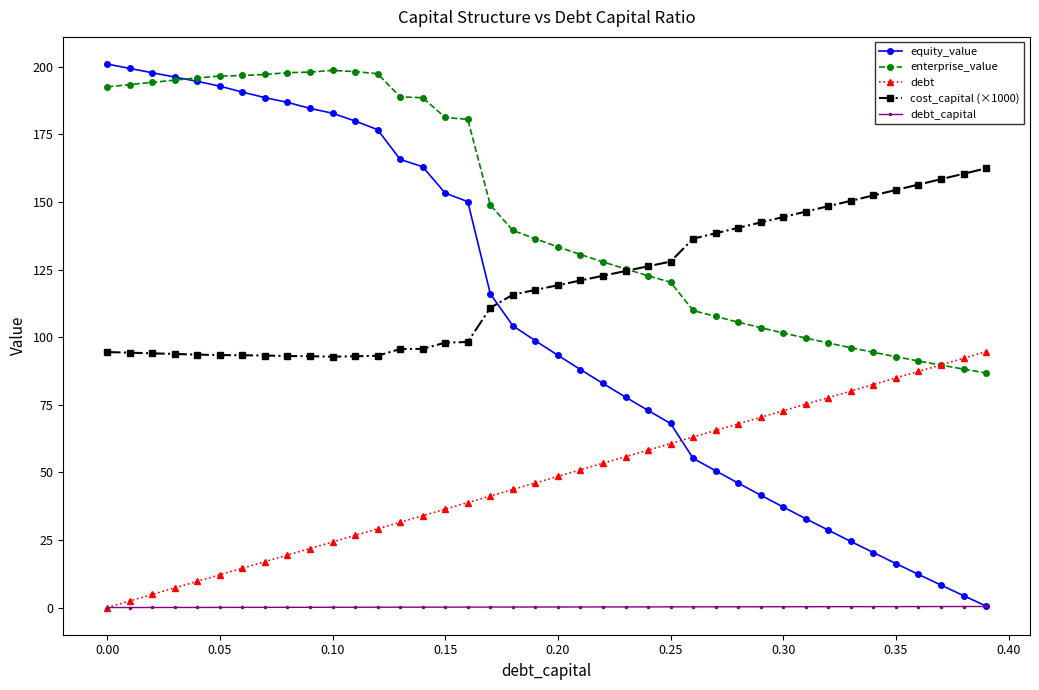

True or false: cost_capital (×1000) and debt intersect in this chart.

False